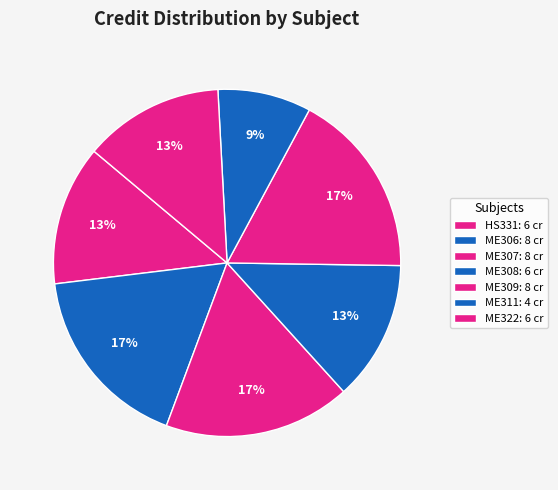

Which slice is the smallest?

ME311